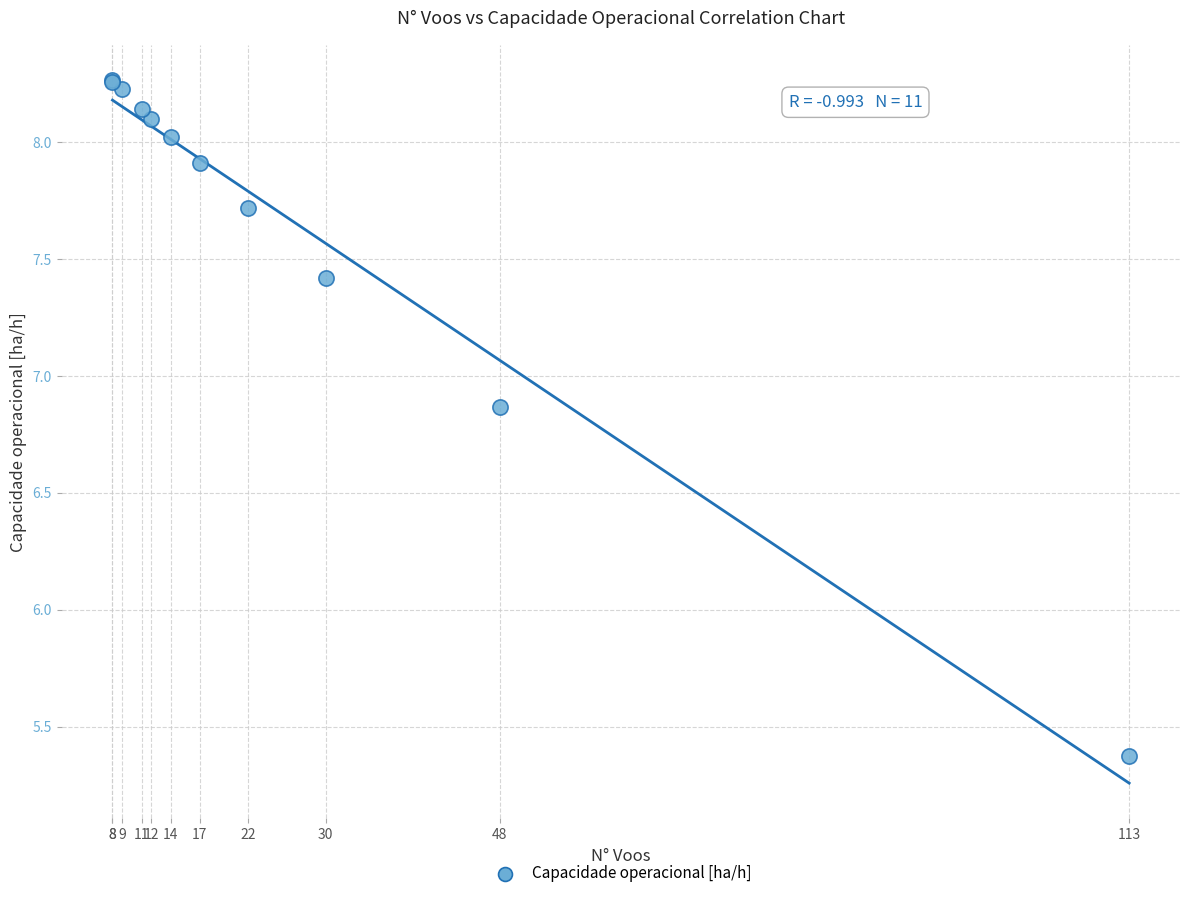

What Y value in the scatter plot is closest to 6?

5.4